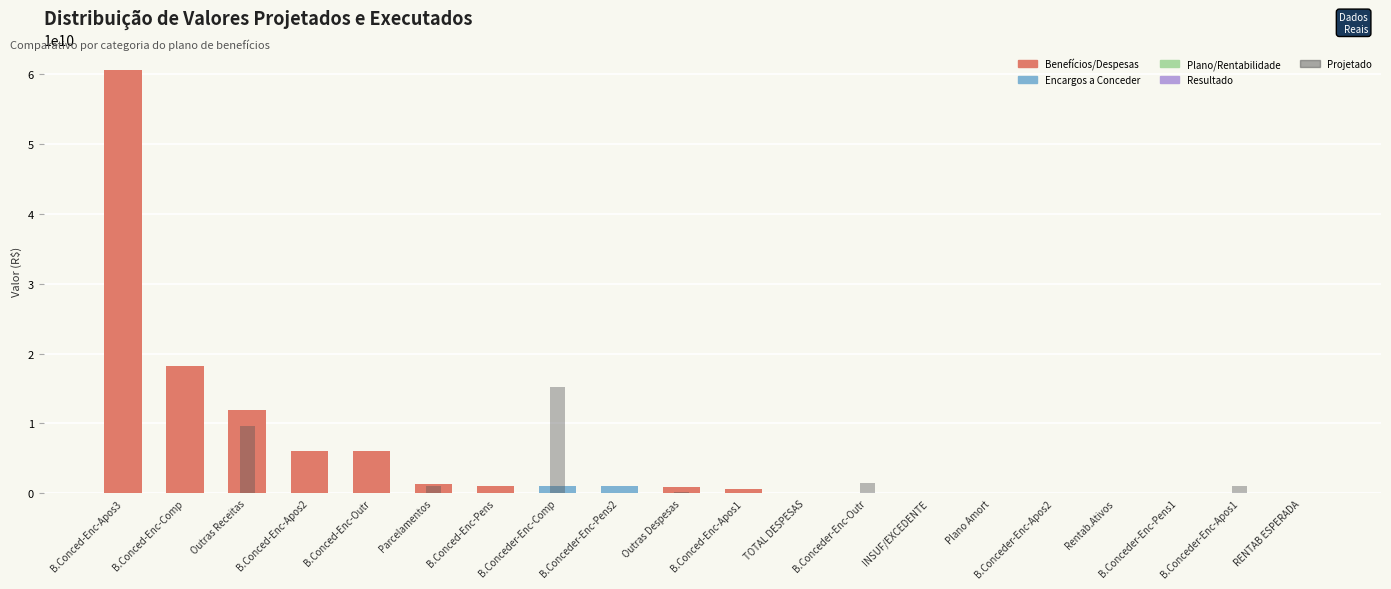

Count the number of categories in the chart.

20